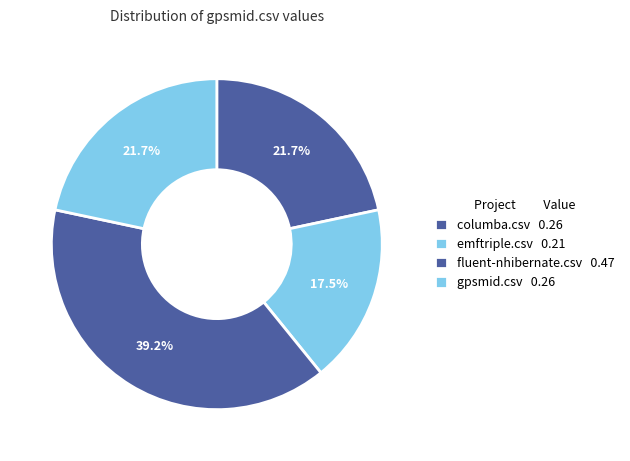

How many slices are in this pie chart?

4